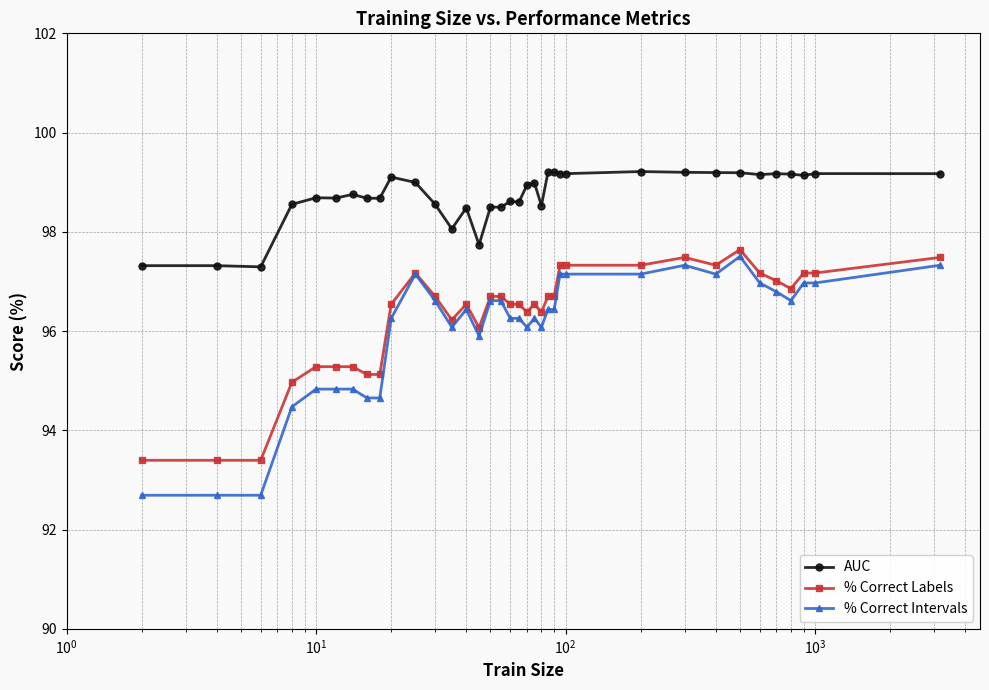

Which series has the largest total across all categories?

AUC